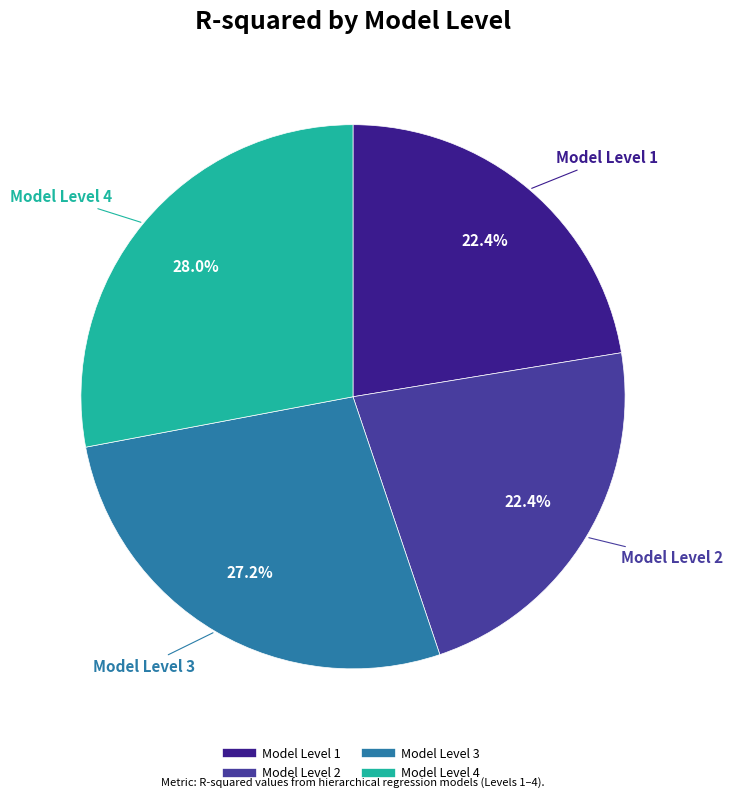

What percentage is the Model Level 4 slice, to the nearest percent?

28%